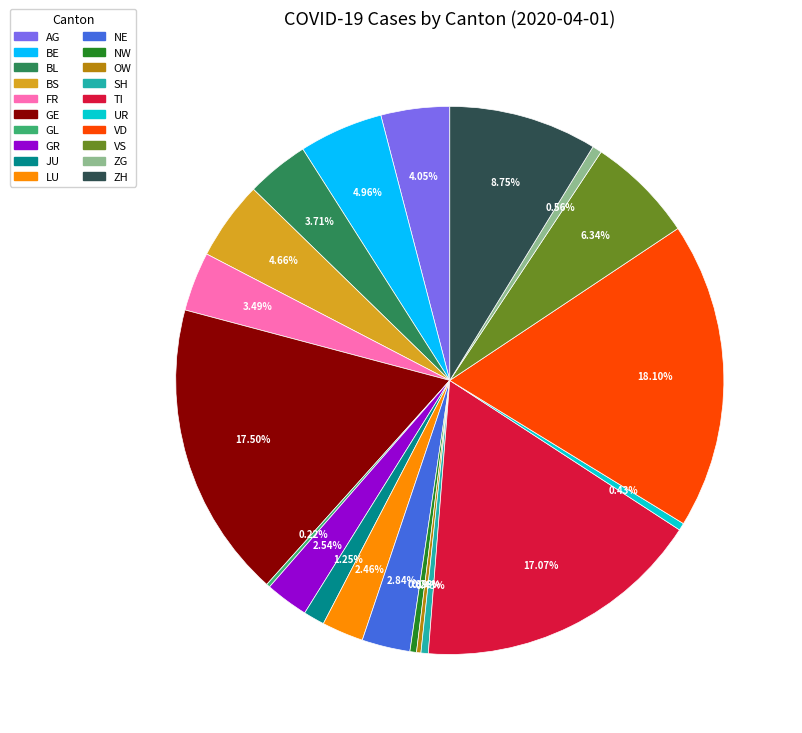

Does any single category account for the majority?

No